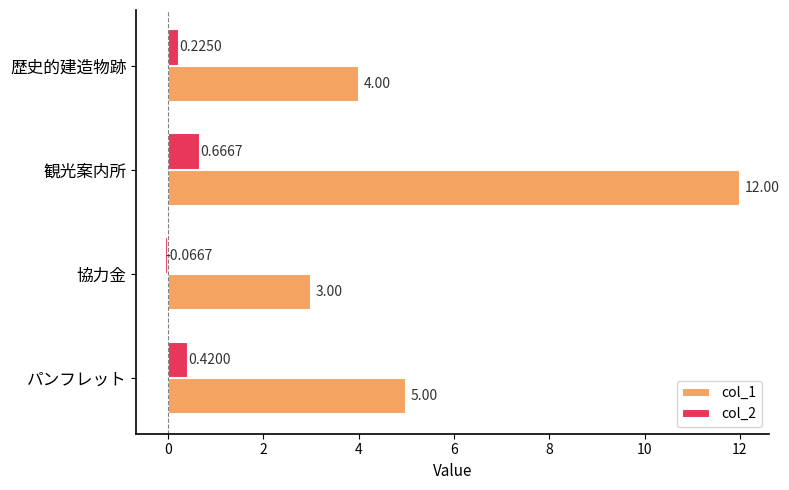

How many distinct data groups are displayed?

2